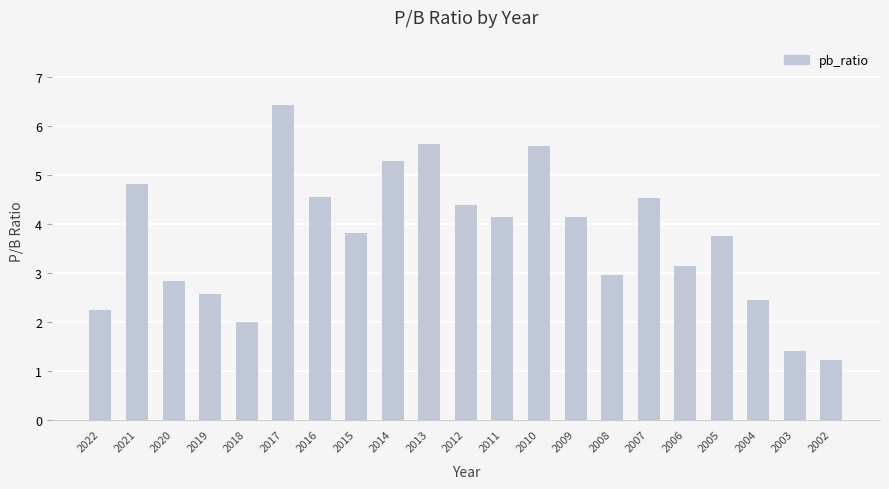

What is the ratio of the value at 2002 to the value at 2006?

0.4